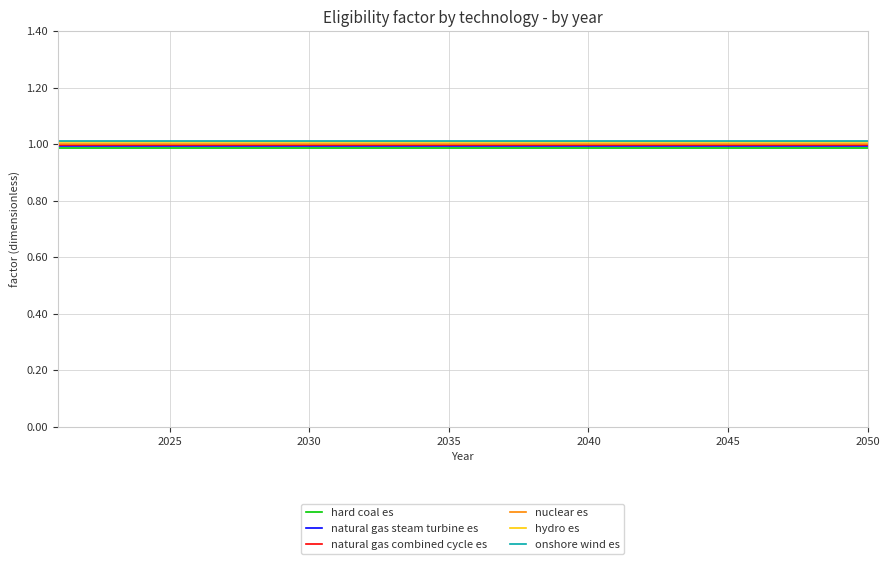

List the series in order of their peak value, lowest first.

hard coal es, natural gas steam turbine es, natural gas combined cycle es, nuclear es, hydro es, onshore wind es